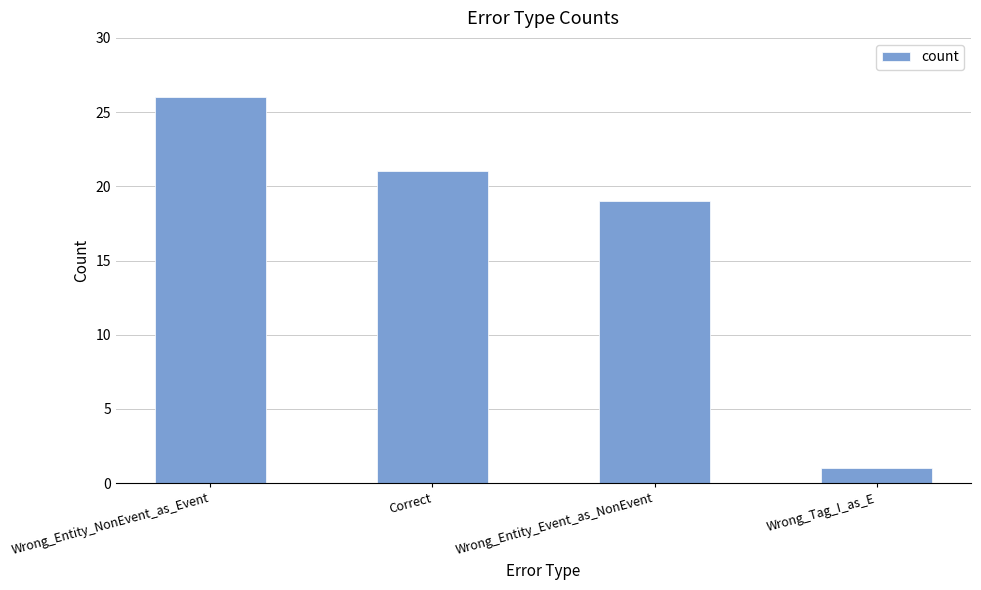

Which label corresponds to the largest value in the chart?

Wrong_Entity_NonEvent_as_Event